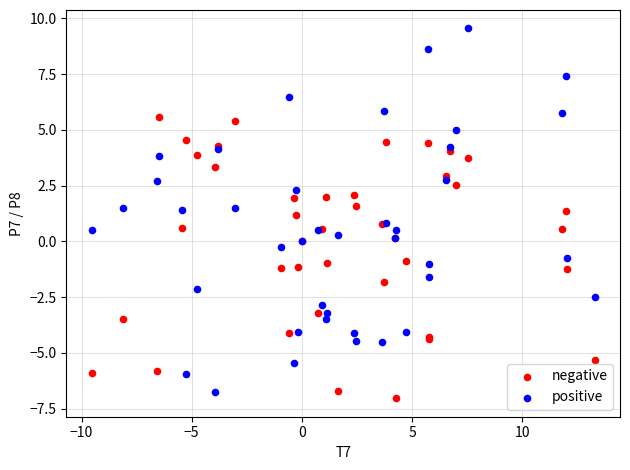

Which series reaches the maximum Y coordinate?

positive